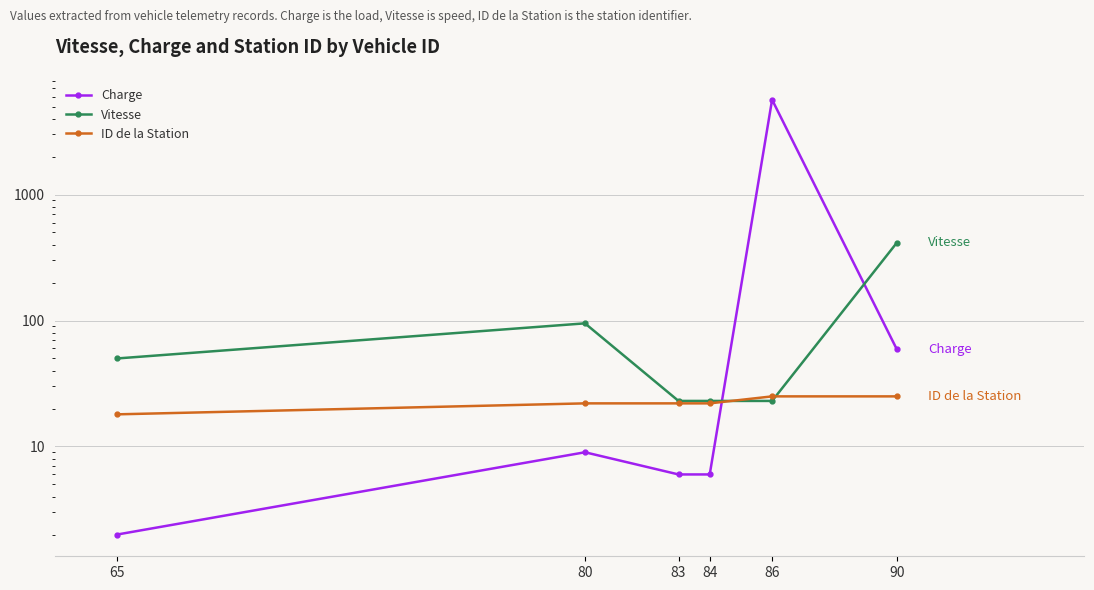

Which series has the largest total across all categories?

Charge